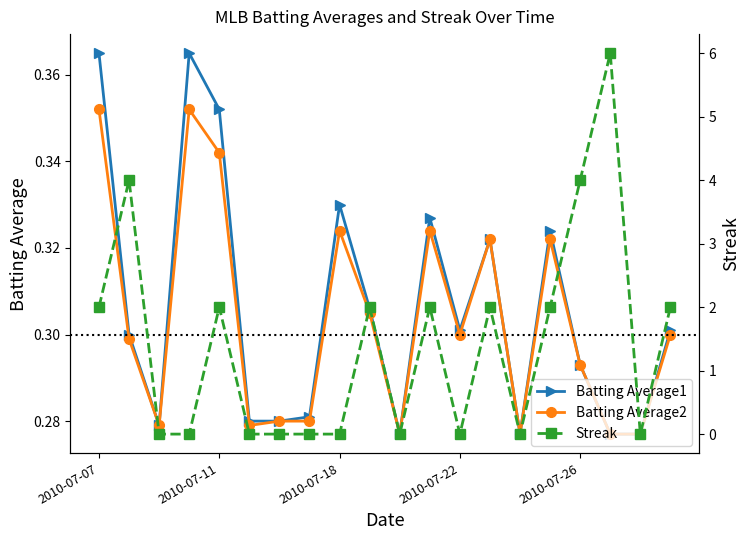

Which series has the largest total across all categories?

Streak